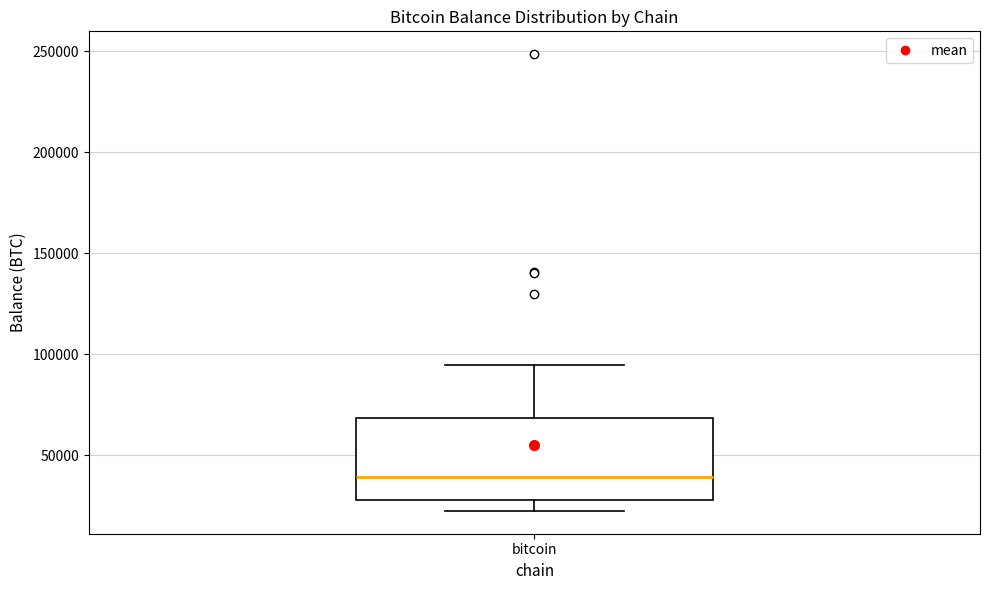

Transcribe this box plot: give where the median line is, the range the box spans, and where the two whiskers end, as read against the y-axis. The values are not printed on the chart, so give them approximately, as read against the axis.

median 40000, box 30000 to 70000, whiskers 25000 to 95000